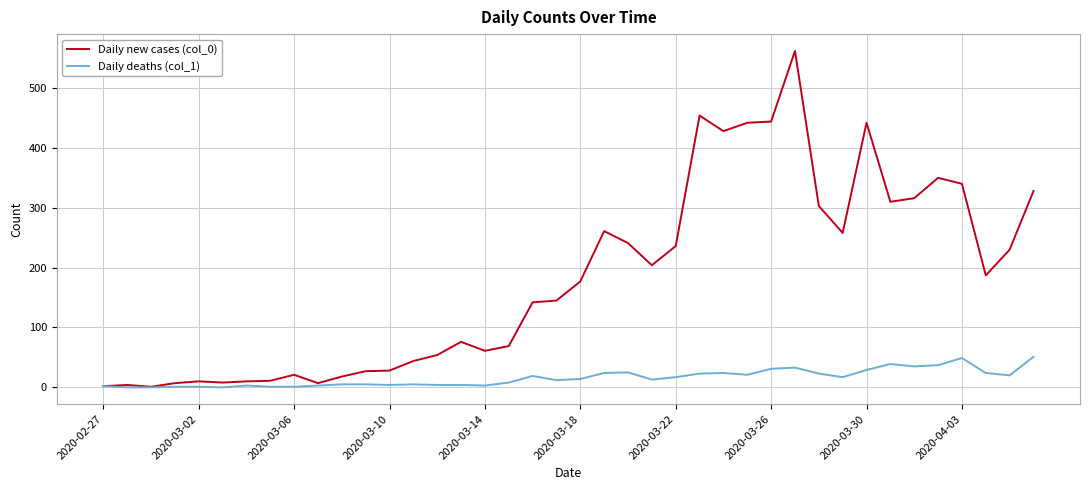

What are all the series names shown in the legend?

Daily new cases (col_0), Daily deaths (col_1)